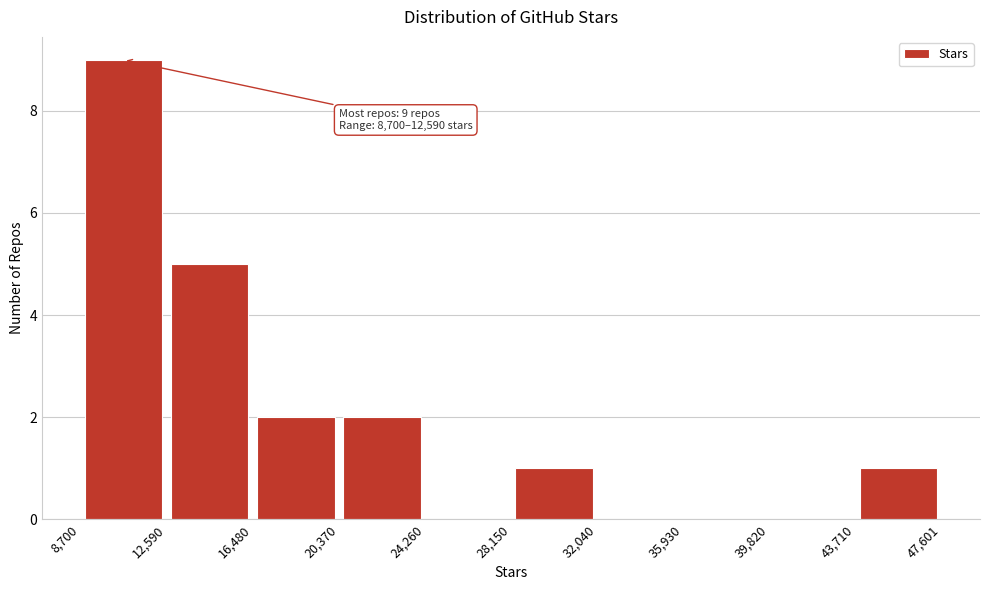

Over which range of the x-axis is the bar tallest?

8,700 to 12,590